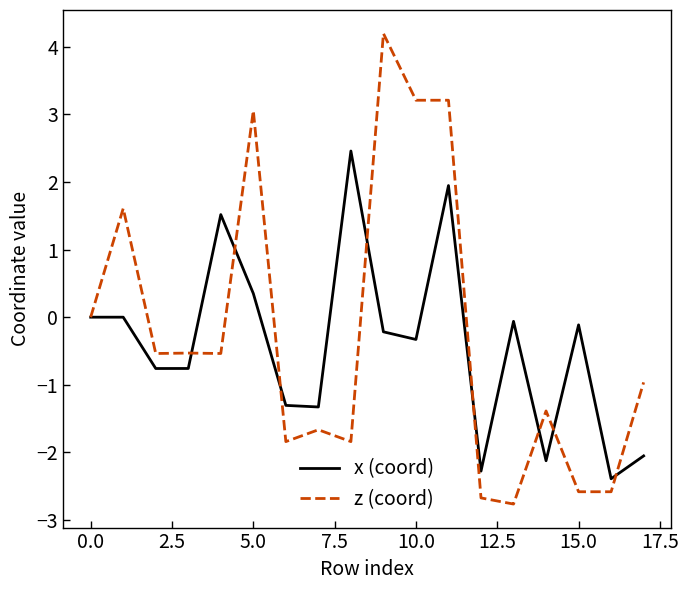

Rank the series by their maximum value, from lowest to highest.

x (coord), z (coord)